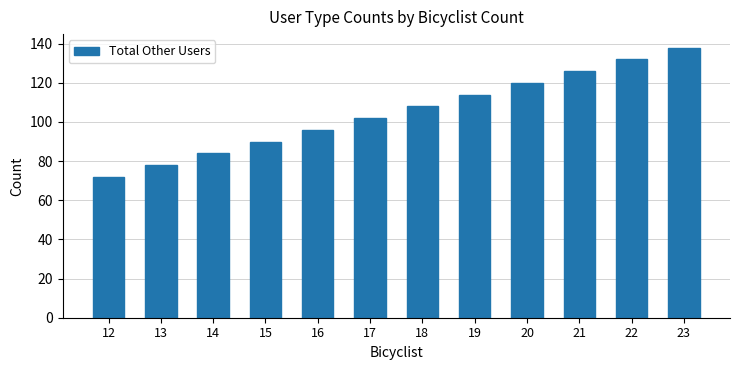

List the labels in order of value, smallest first.

12, 13, 14, 15, 16, 17, 18, 19, 20, 21, 22, 23